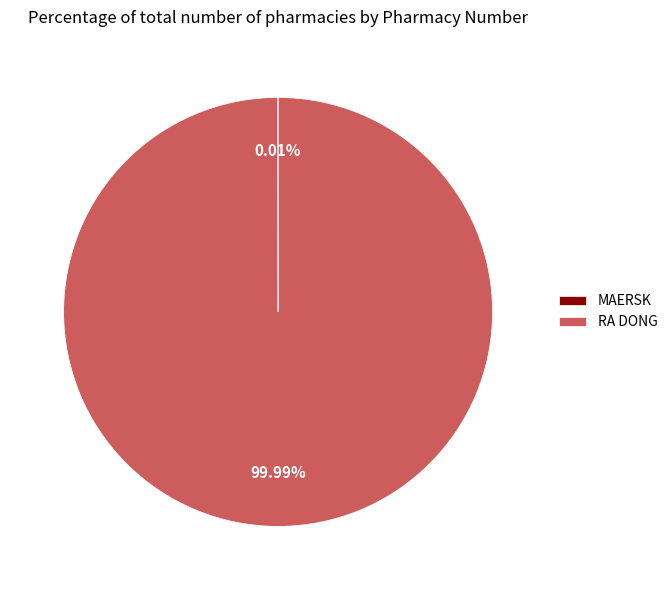

To the nearest percent, what is the average slice percentage?

50%